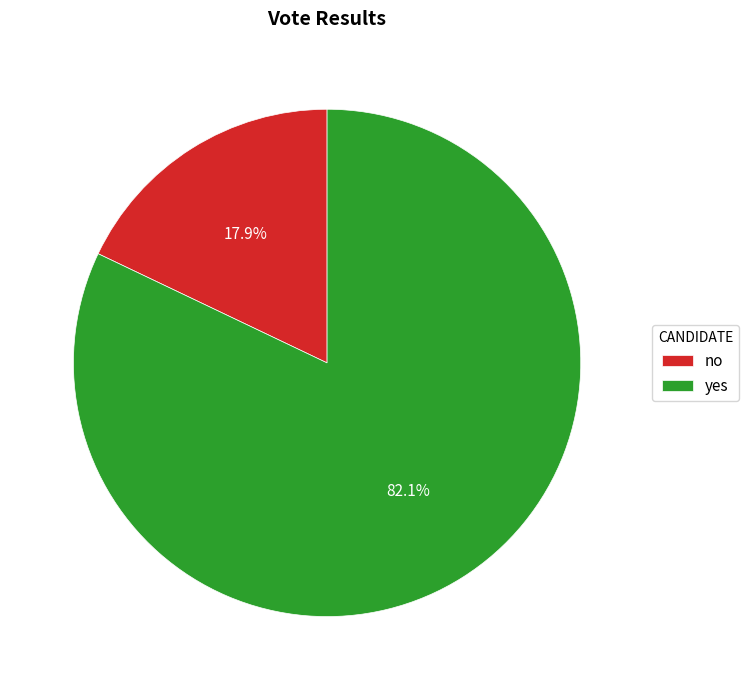

Does any single category account for the majority?

Yes